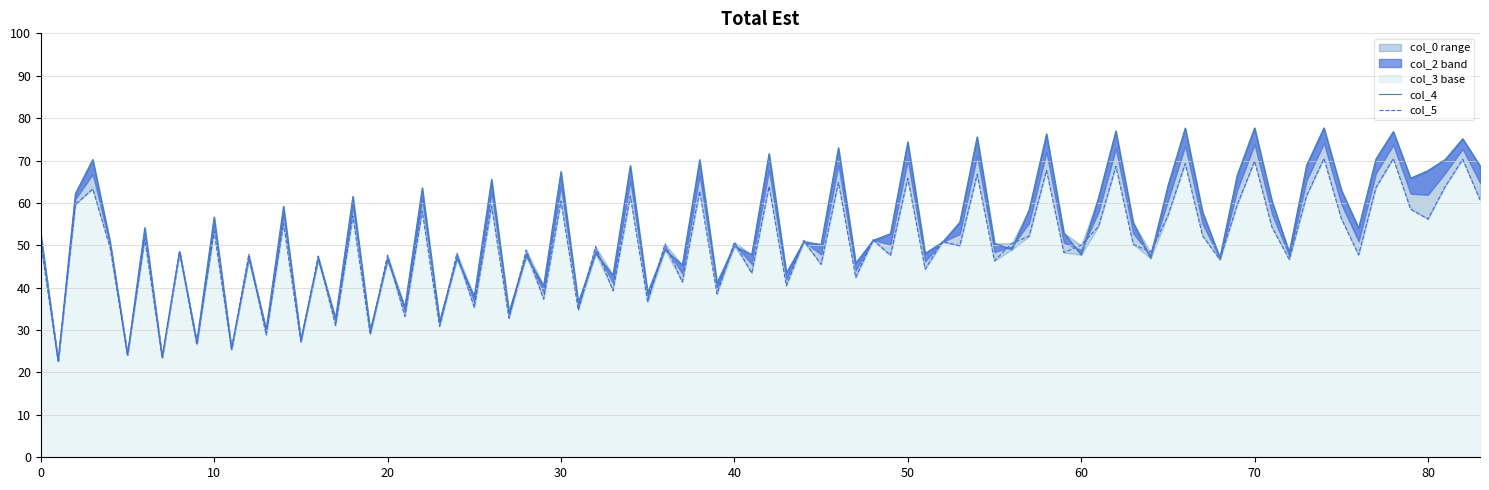

The col_5 series shows 16.6 at 1. True or false?

False